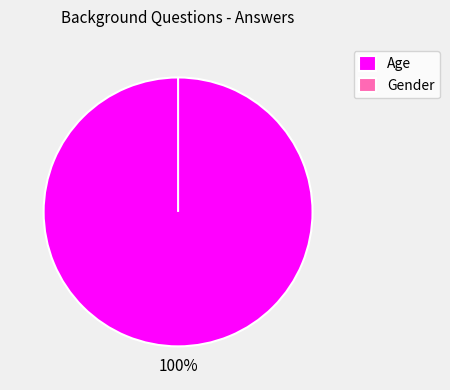

What portion of the pie excludes Gender?

100.0%